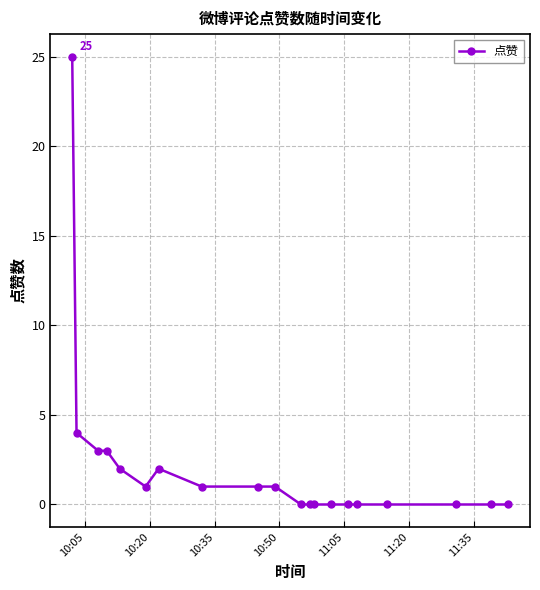

What is the difference between the second highest and second lowest values?

4